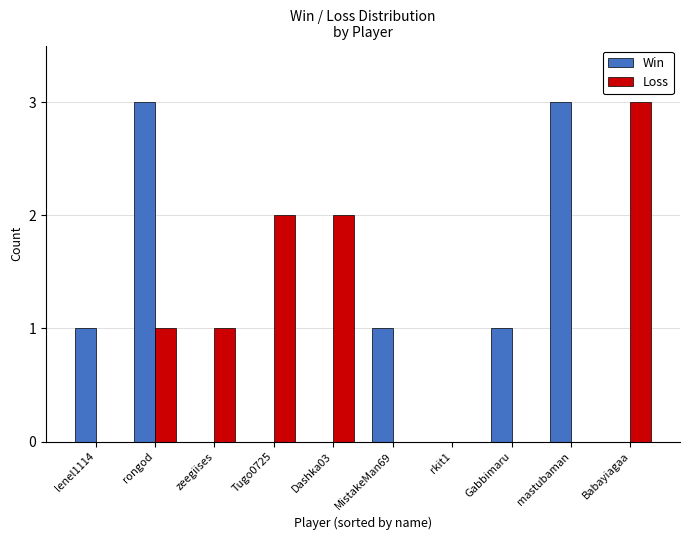

The Loss series shows 0 at rkit1. True or false?

True